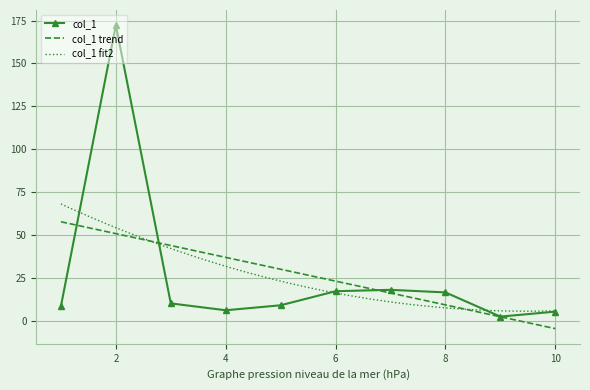

The value at 8 is 7.9. True or false?

False